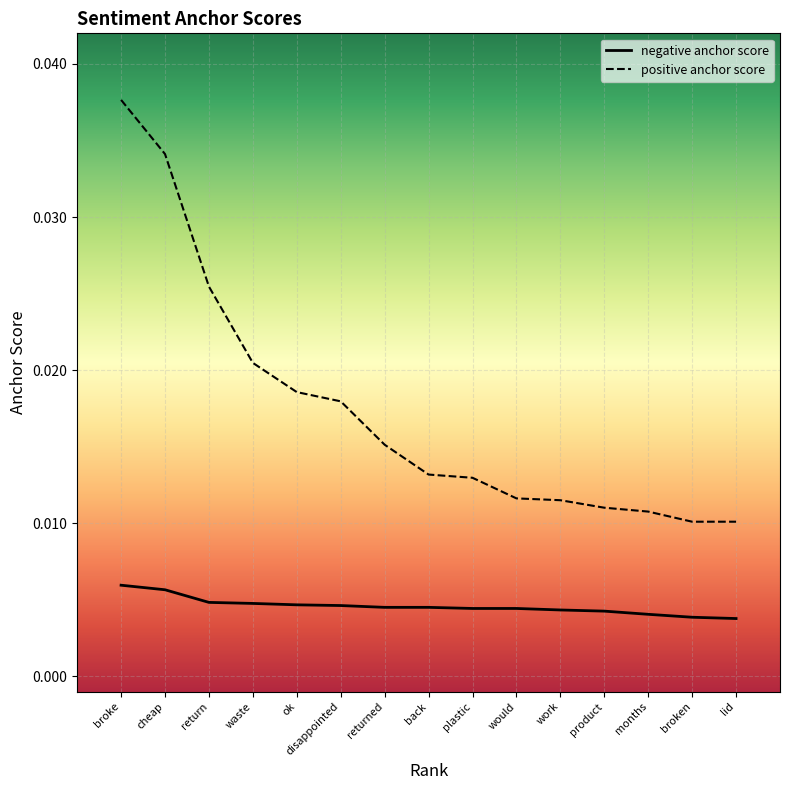

Is the value of positive anchor score at work greater than the value of negative anchor score at broke?

Yes